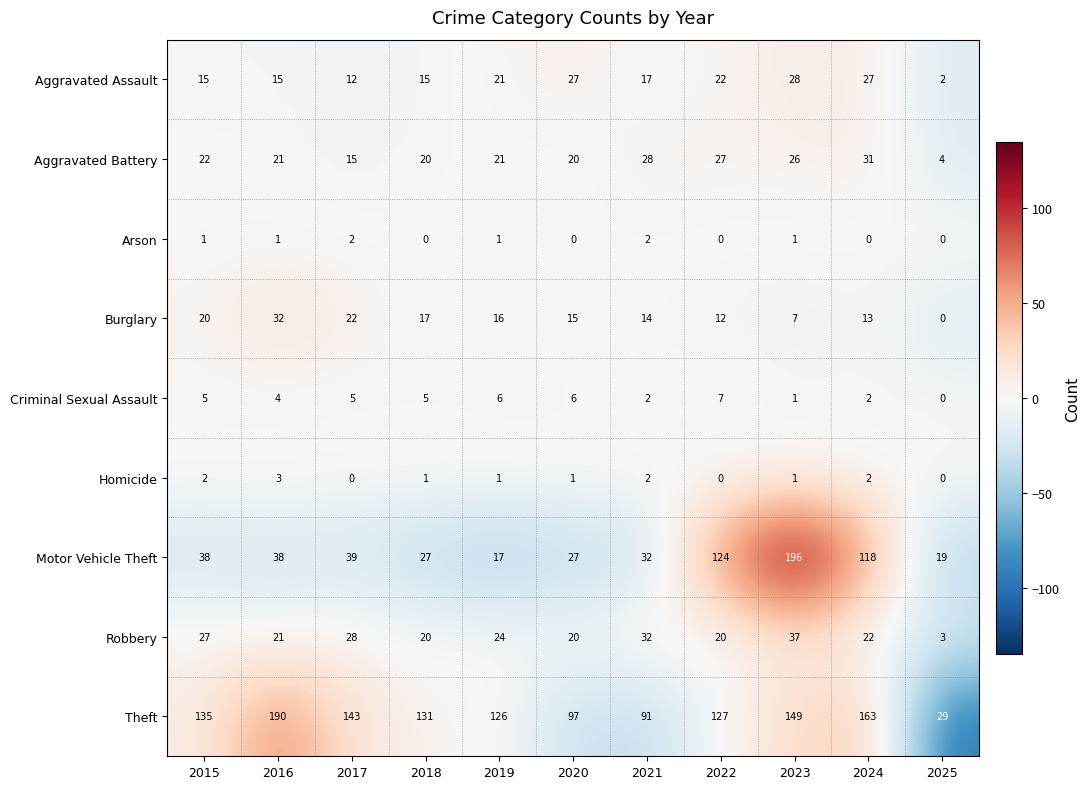

At how many categories does at least one series exceed 44?

10